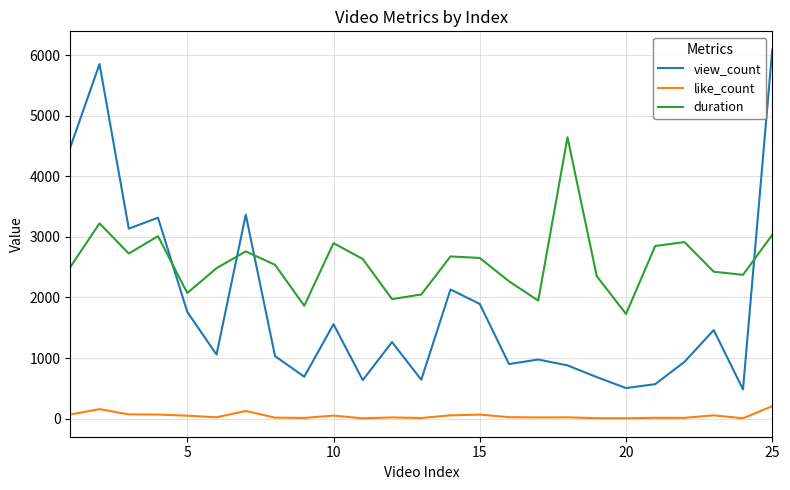

True or false: duration and like_count intersect in this chart.

False